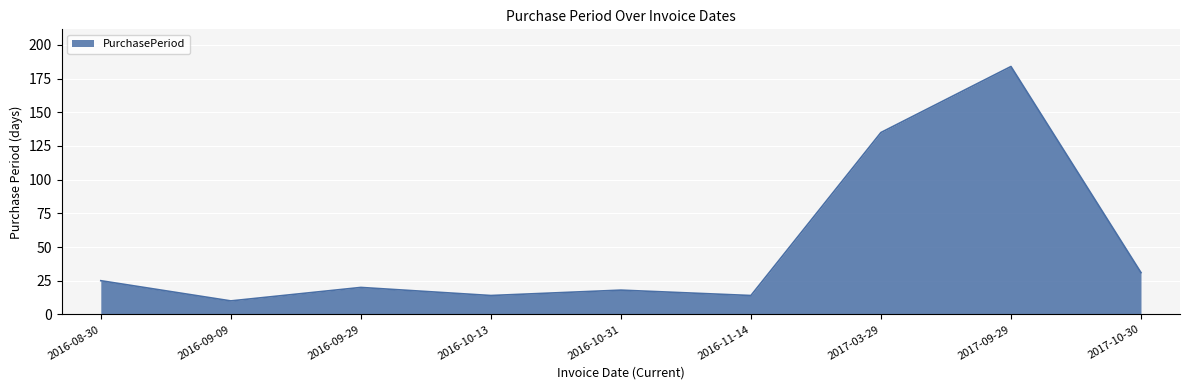

Approximately how many times larger is the value at 2016-10-31 compared to 2016-11-14?

1.3